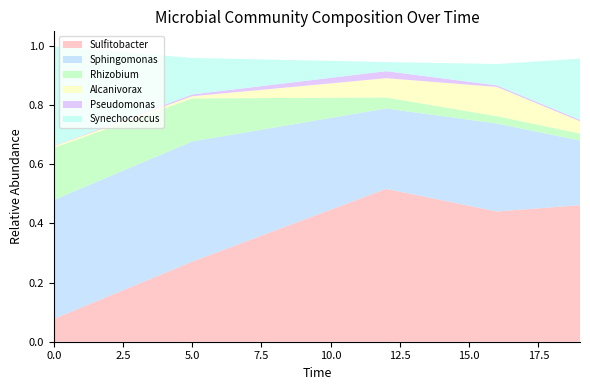

Reading left to right, list all the values displayed in this chart.

Sulfitobacter: 0.1	0.3	0.5	0.4	0.5
Sphingomonas: 0.4	0.4	0.3	0.3	0.2
Rhizobium: 0.2	0.1	0.0	0.0	0.0
Alcanivorax: 0.0	0.0	0.1	0.1	0.0
Pseudomonas: 0.0	0.0	0.0	0.0	0.0
Synechococcus: 0.3	0.1	0.0	0.1	0.2